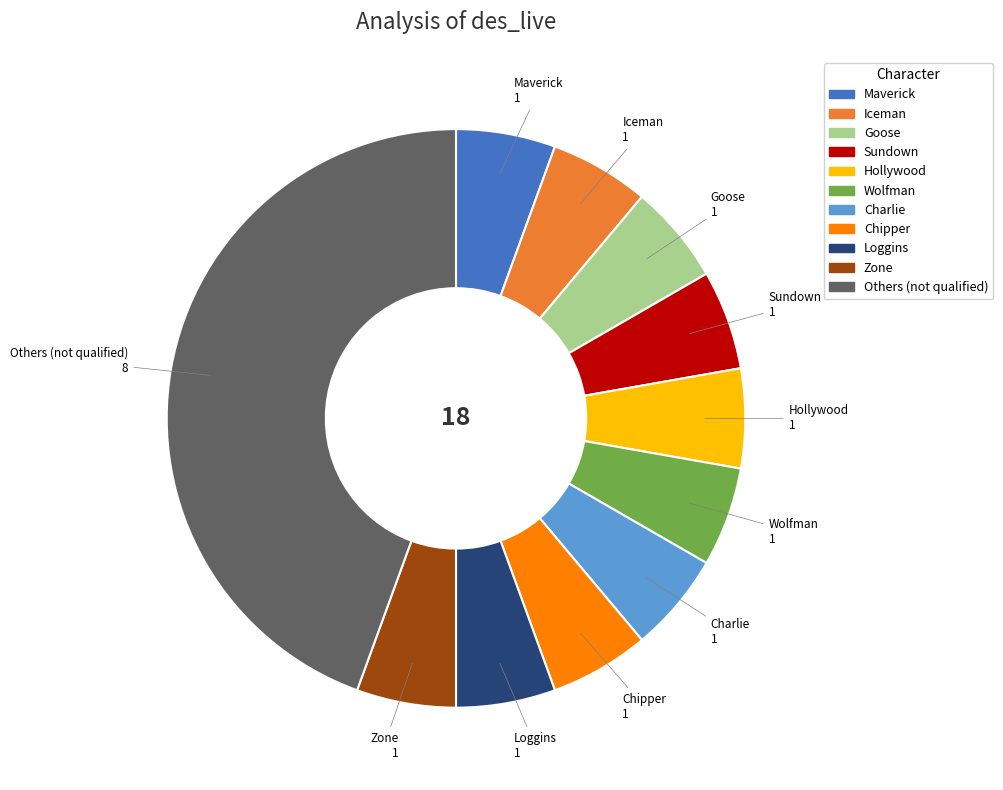

Is there a majority slice in this chart?

No